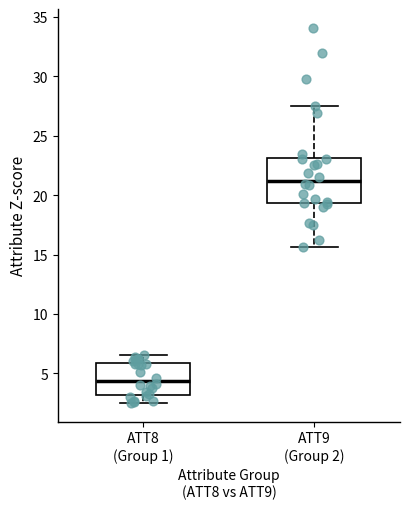

Reading left to right, read every box against the y-axis: the position of its median line, the range the box covers, and the ends of its whiskers. The values are not printed on the chart, so give them approximately, as read against the axis.

ATT8 (Group 1): median 4.5, box 3.0 to 6.0, whiskers 2.5 to 6.5
ATT9 (Group 2): median 21.0, box 19.5 to 23.0, whiskers 15.5 to 27.5